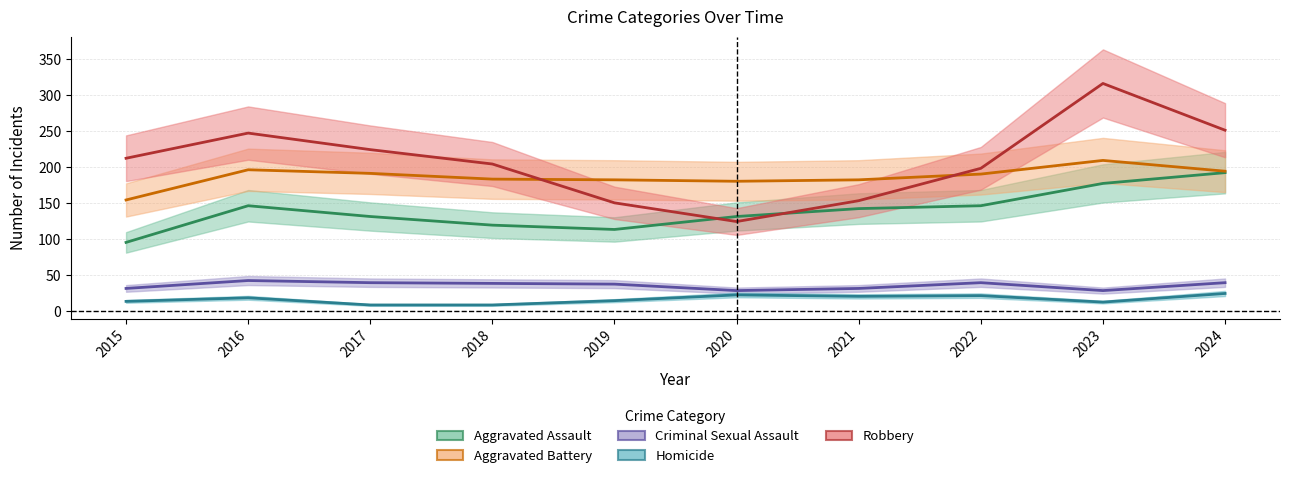

True or false: Aggravated Battery and Criminal Sexual Assault intersect in this chart.

False